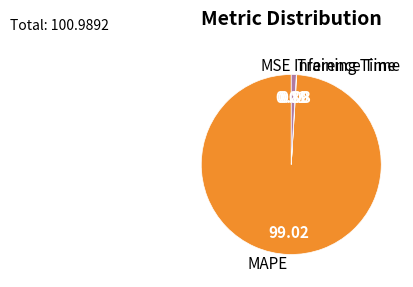

The Inference Time slice represents 11% of the pie. True or false?

False